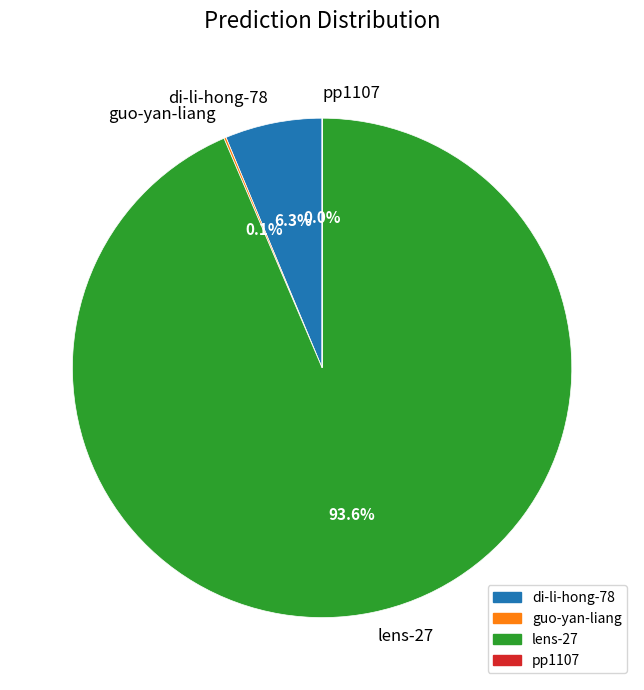

What percentage is NOT represented by di-li-hong-78?

93.7%